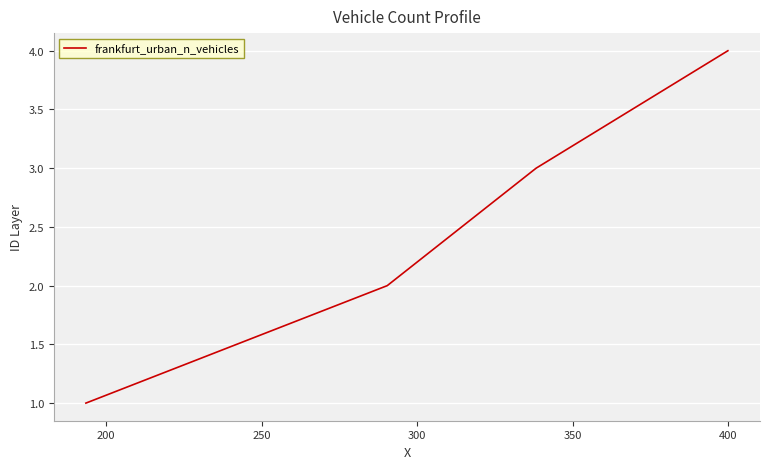

What is the maximum value shown in the chart?

4